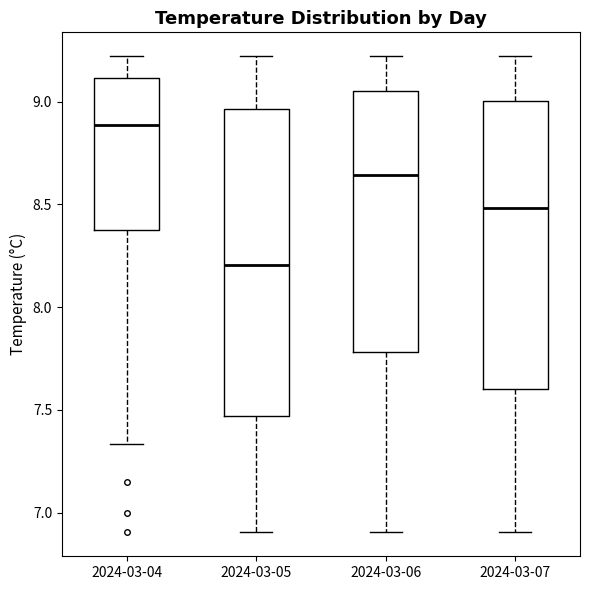

Which box is the tallest, from its lower edge to its upper edge?

2024-03-05